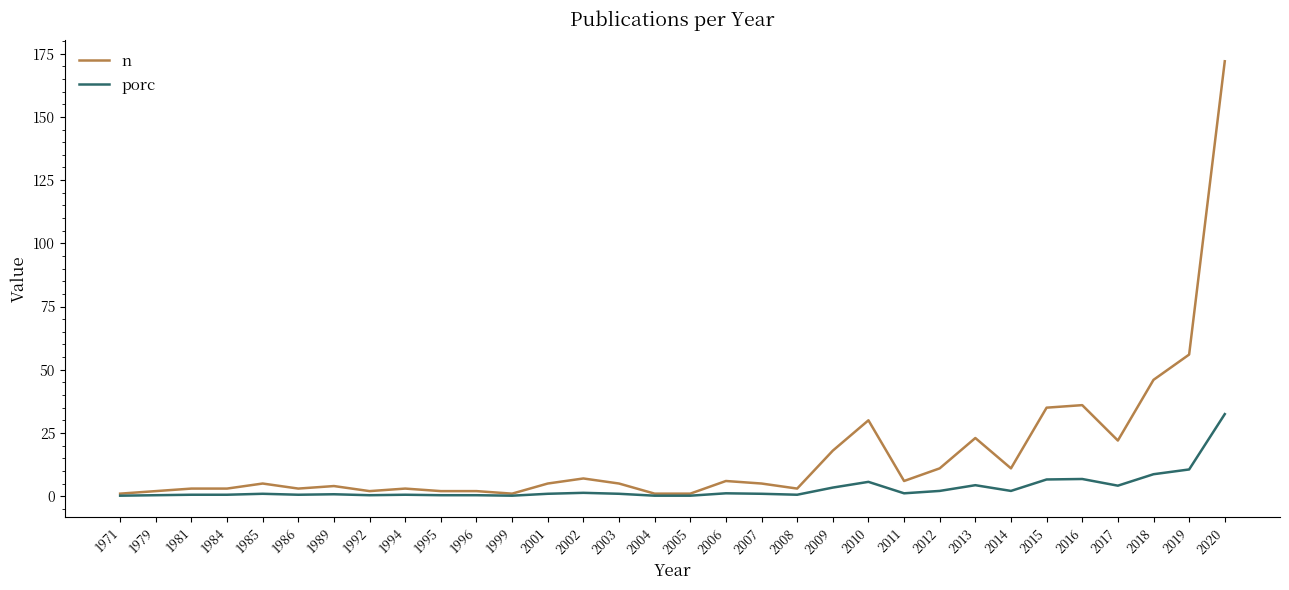

How many lines are shown in the chart?

2